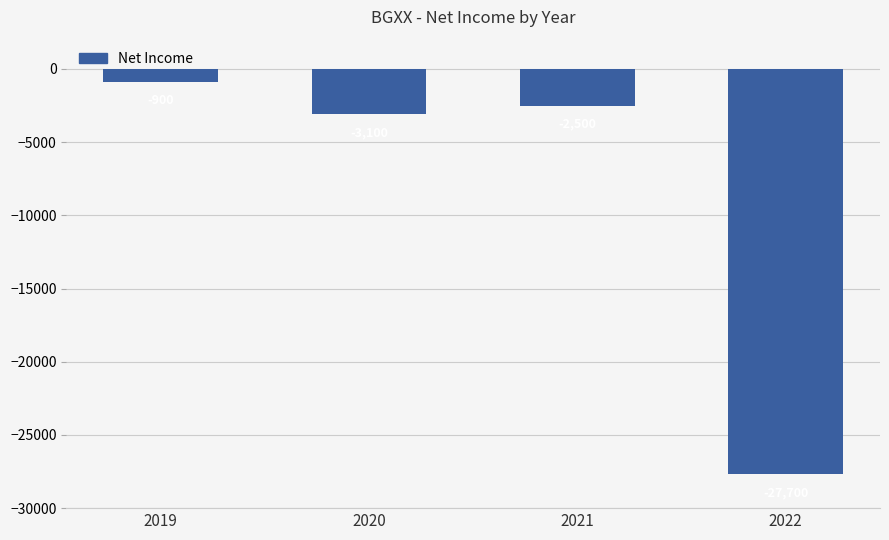

Count the number of values greater than -2500.

1